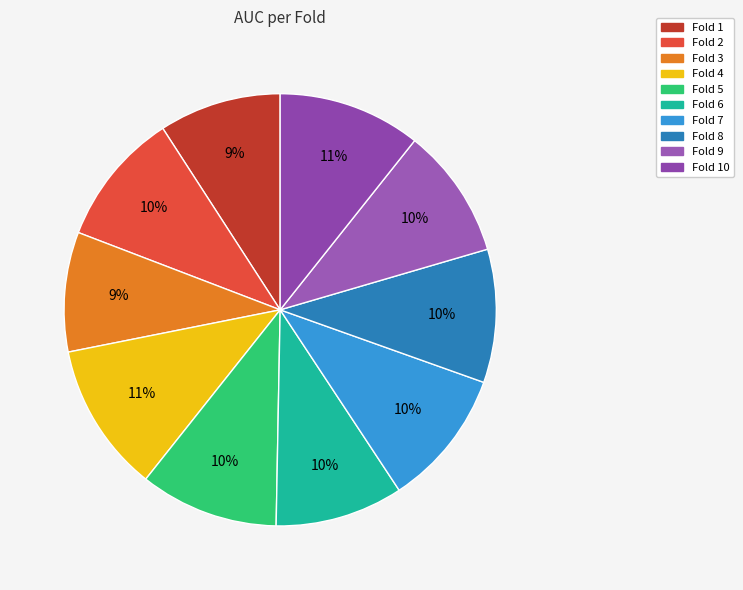

Does any single category account for the majority?

No